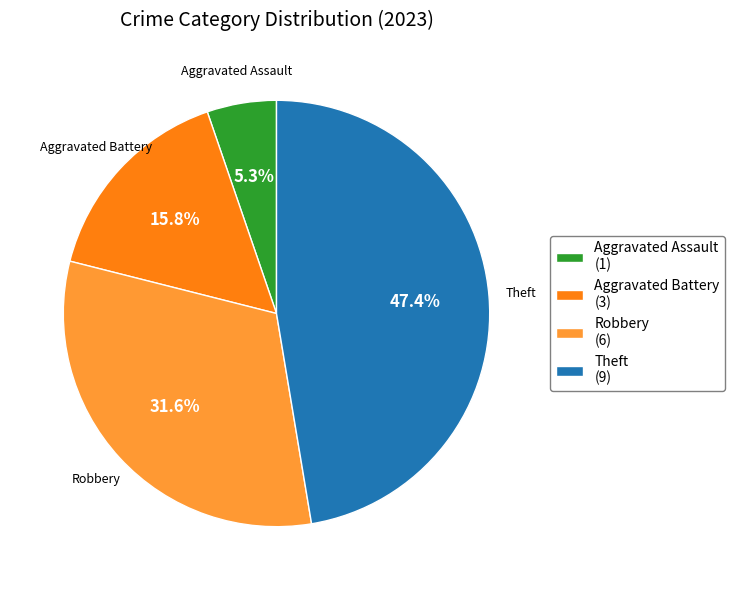

What is the ratio of the value at Aggravated Battery (3) to the value at Aggravated Assault (1)?

3.0